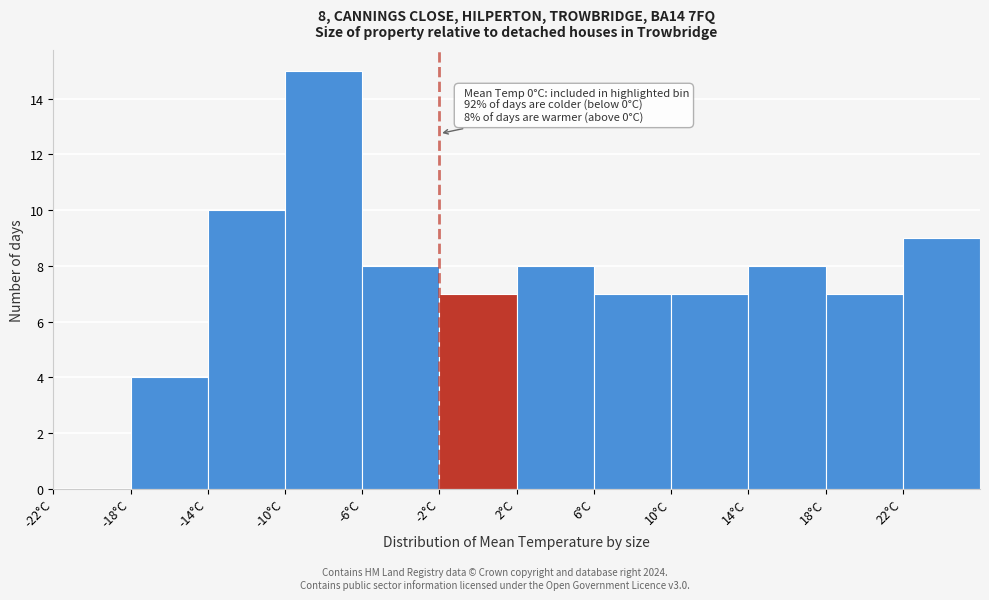

Which range on the x-axis has the tallest bar?

-10 to -6